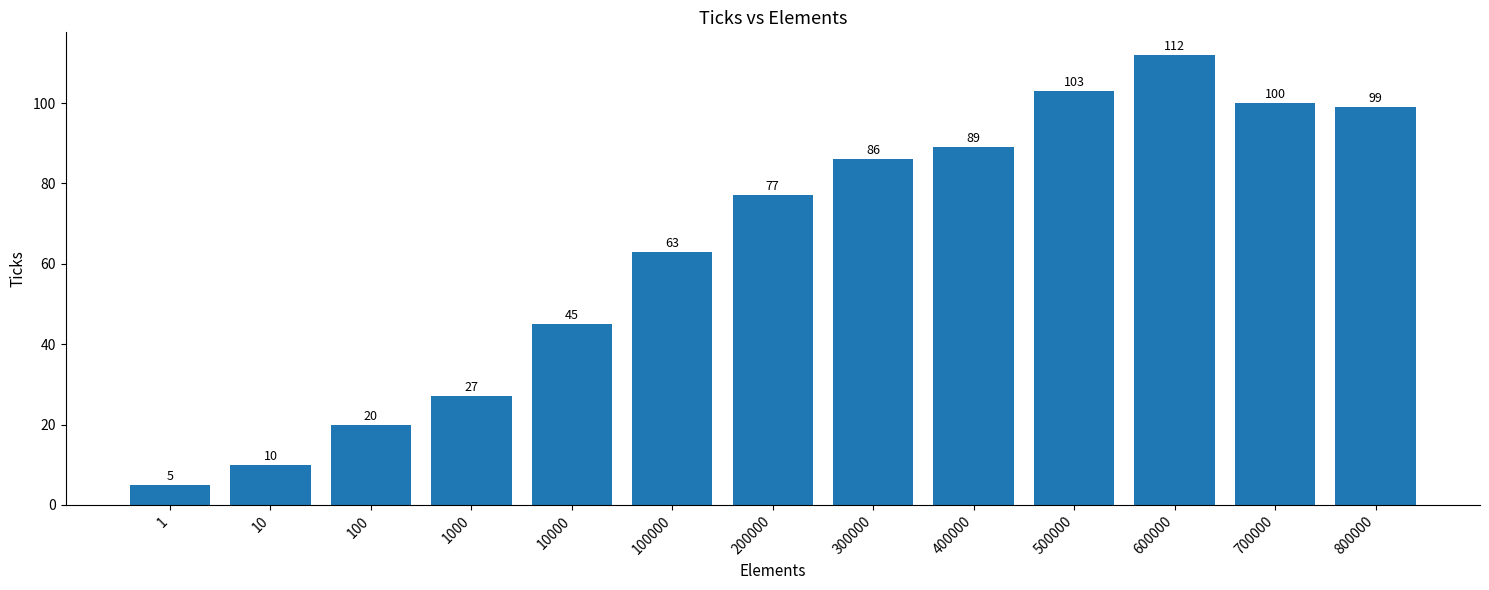

What is the change in value from 100 to 600000?

+92